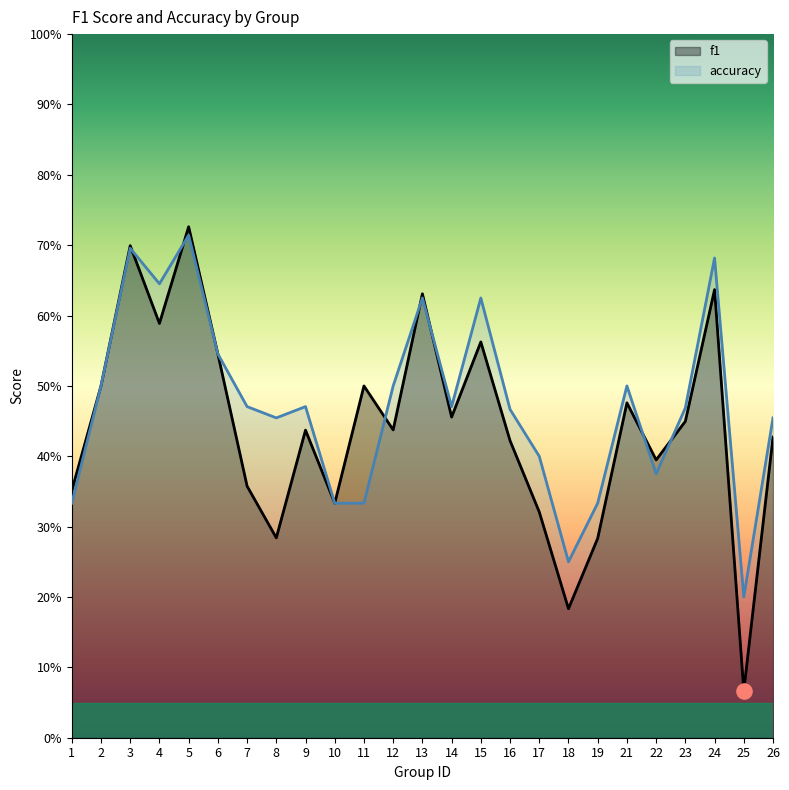

What are all the series names shown in the legend?

f1, accuracy